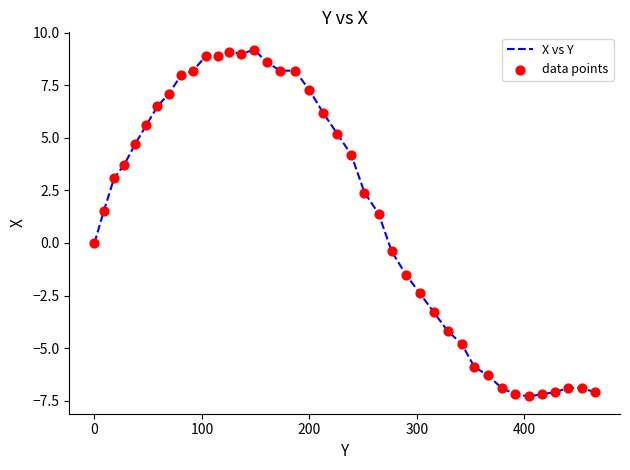

What is the difference between the maximum and minimum values?

16.5